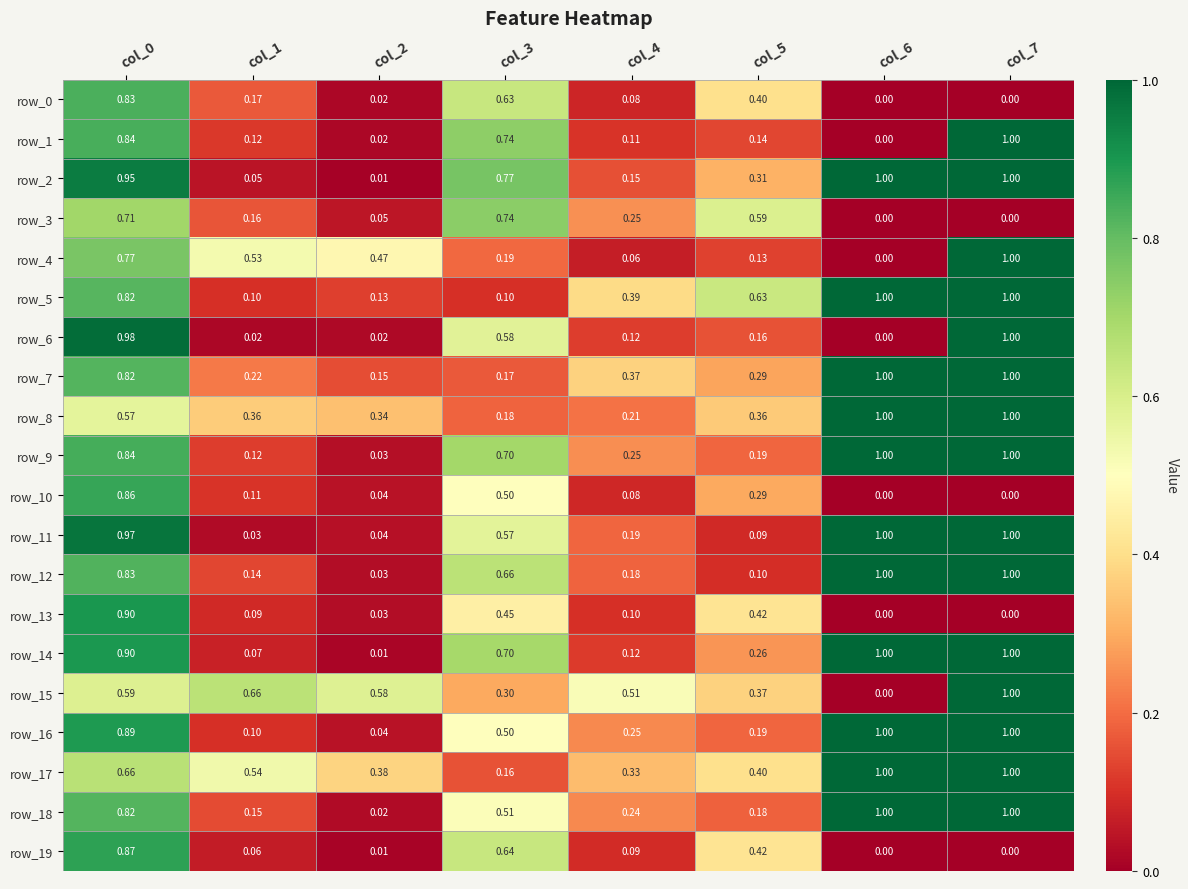

How many series are shown in this chart?

20